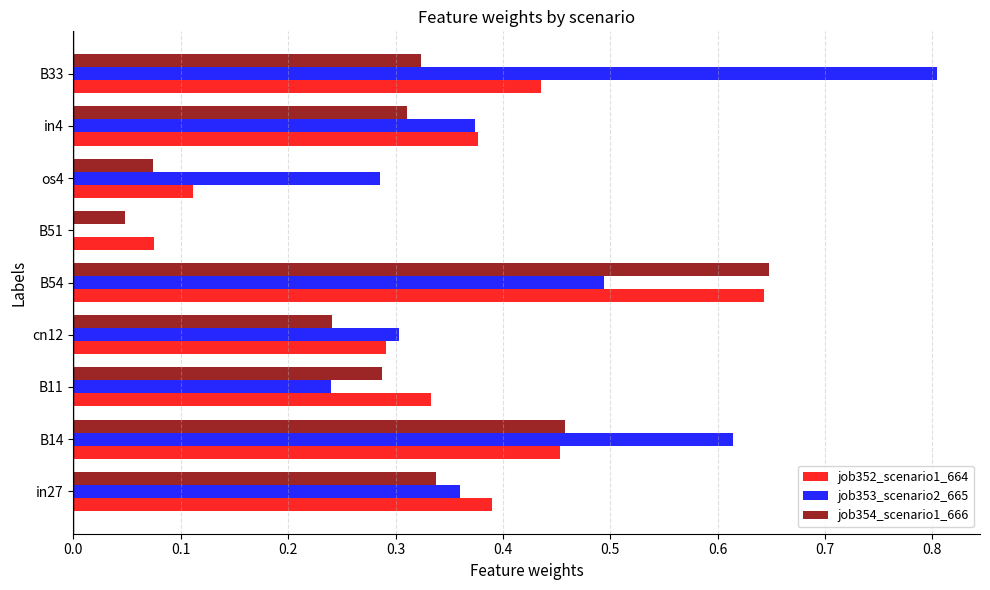

What is the sum of all job352_scenario1_664 values?

3.1